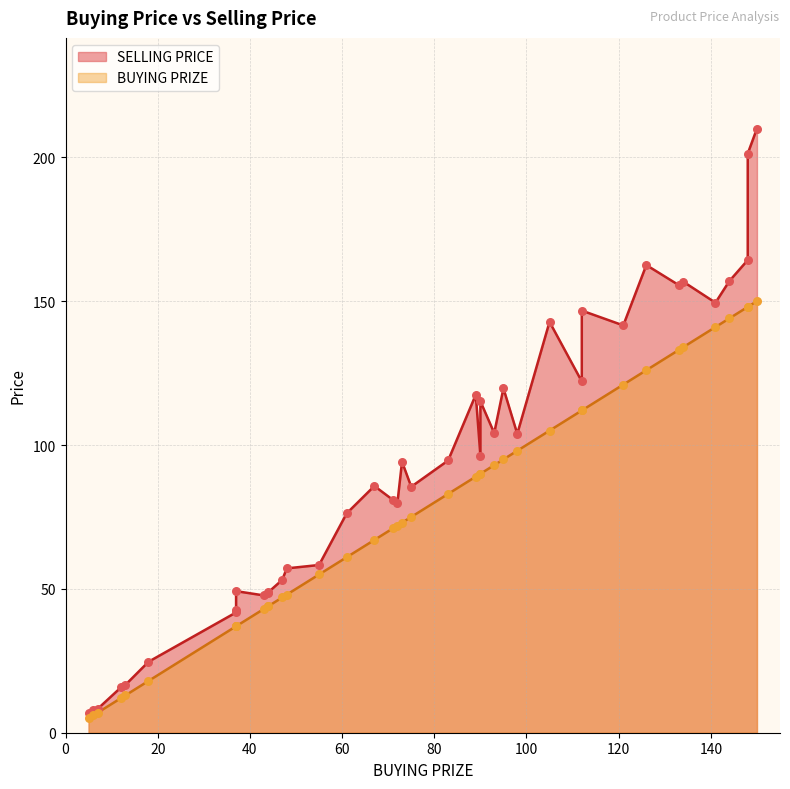

Which series has the largest total across all categories?

SELLING PRICE